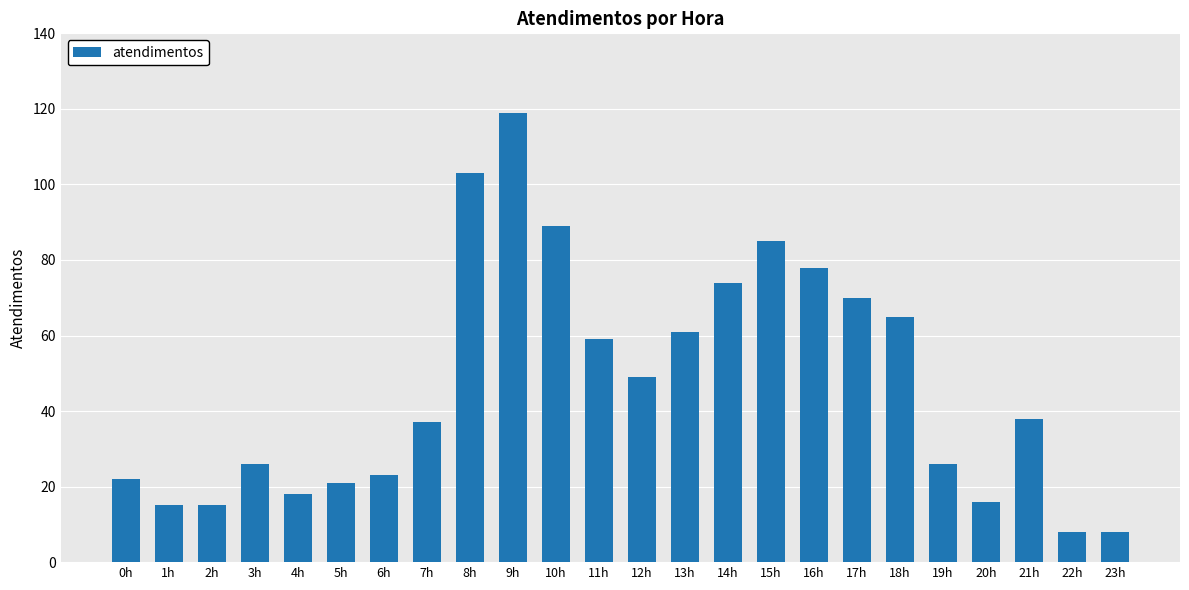

What is the greatest value displayed?

119